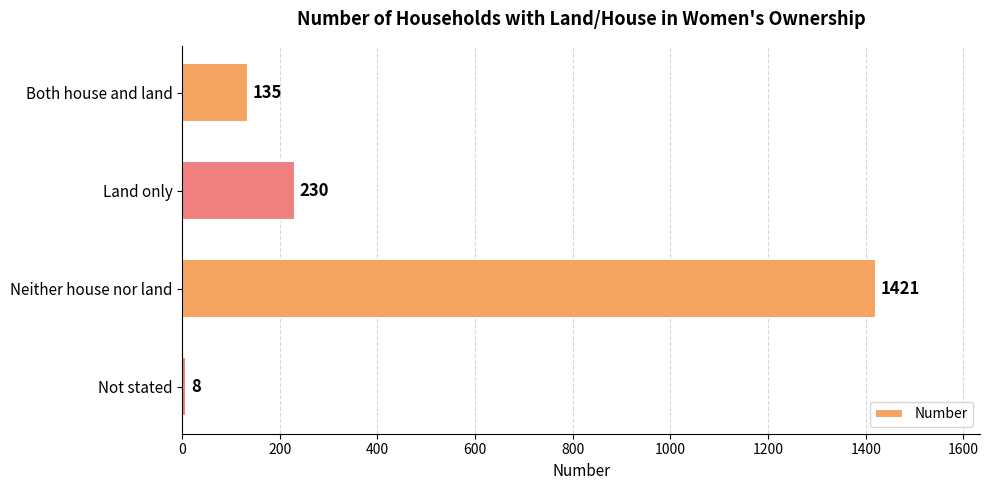

How many data points are less than 230?

2